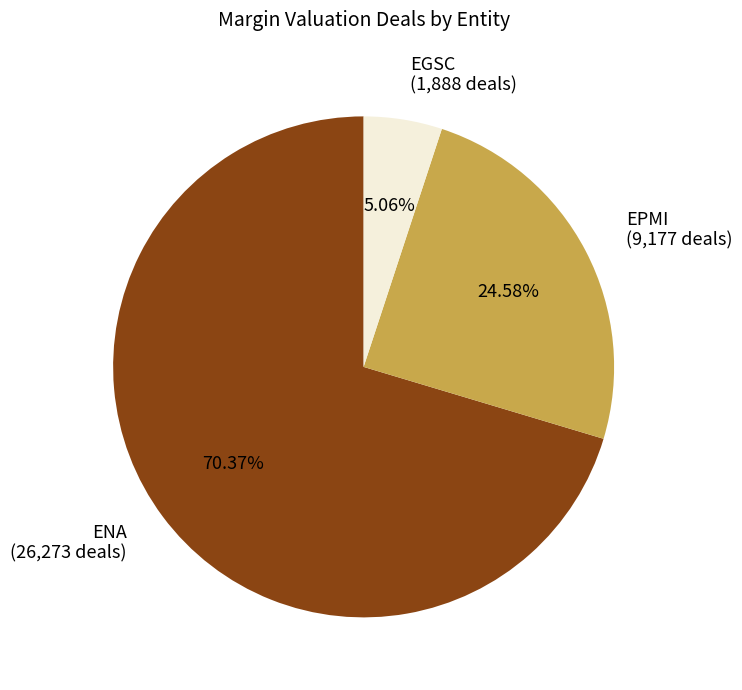

How many slices are in this pie chart?

3